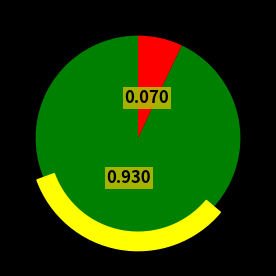

What is the total percentage of 登楼·川上值楼开 and 老宅重建轮值楼面露宿遭雨?

100.0%